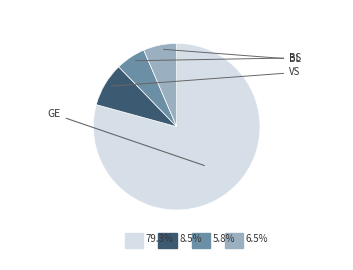

Does any single category account for the majority?

Yes